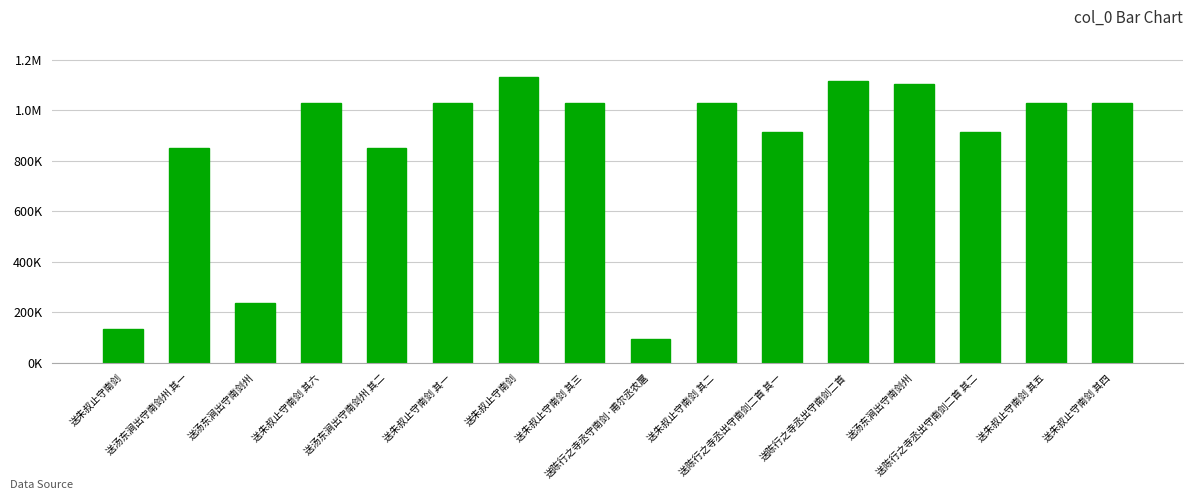

Which label corresponds to the largest value in the chart?

送朱叔止守南剑